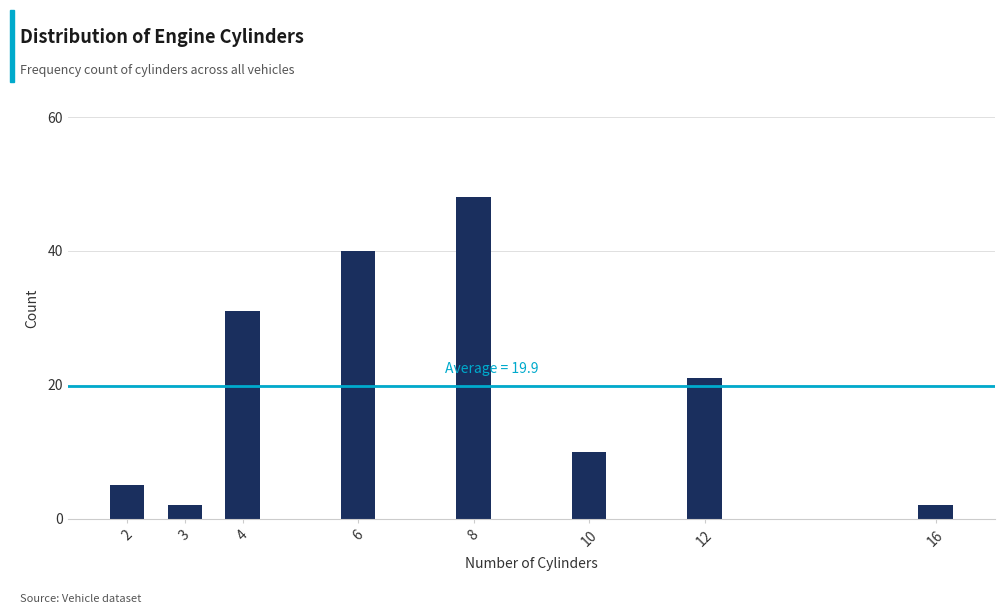

Reading right to left, what are all the values shown in this chart?

16=2	12=21	10=10	8=48	6=40	4=31	3=2	2=5